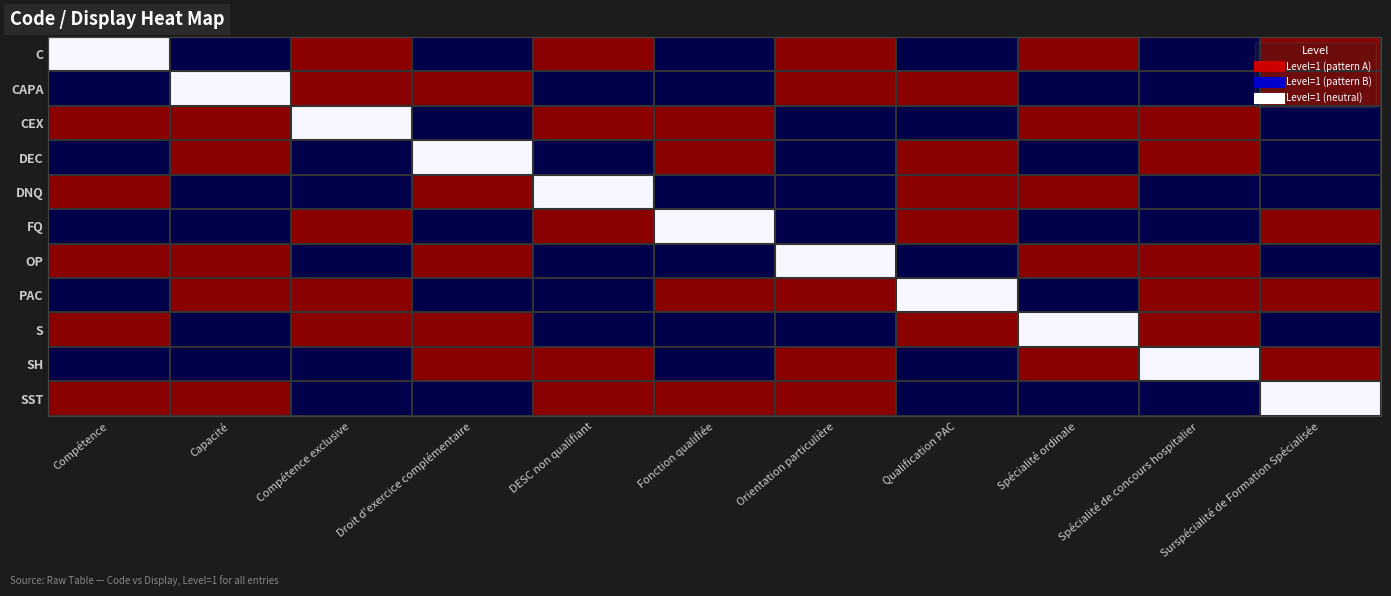

Reading left to right, extract all data points from this chart.

C: Compétence=0.5	Capacité=1.0	Compétence exclusive=0.0	Droit d'exercice complémentaire=1.0	DESC non qualifiant=0.0	Fonction qualifiée=1.0	Orientation particulière=0.0	Qualification PAC=1.0	Spécialité ordinale=0.0	Spécialité de concours hospitalier=1.0	Surspécialité de Formation Spécialisée=0.0
CAPA: Compétence=1.0	Capacité=0.5	Compétence exclusive=0.0	Droit d'exercice complémentaire=0.0	DESC non qualifiant=1.0	Fonction qualifiée=1.0	Orientation particulière=0.0	Qualification PAC=0.0	Spécialité ordinale=1.0	Spécialité de concours hospitalier=1.0	Surspécialité de Formation Spécialisée=0.0
CEX: Compétence=0.0	Capacité=0.0	Compétence exclusive=0.5	Droit d'exercice complémentaire=1.0	DESC non qualifiant=0.0	Fonction qualifiée=0.0	Orientation particulière=1.0	Qualification PAC=1.0	Spécialité ordinale=0.0	Spécialité de concours hospitalier=0.0	Surspécialité de Formation Spécialisée=1.0
DEC: Compétence=1.0	Capacité=0.0	Compétence exclusive=1.0	Droit d'exercice complémentaire=0.5	DESC non qualifiant=1.0	Fonction qualifiée=0.0	Orientation particulière=1.0	Qualification PAC=0.0	Spécialité ordinale=1.0	Spécialité de concours hospitalier=0.0	Surspécialité de Formation Spécialisée=1.0
DNQ: Compétence=0.0	Capacité=1.0	Compétence exclusive=1.0	Droit d'exercice complémentaire=0.0	DESC non qualifiant=0.5	Fonction qualifiée=1.0	Orientation particulière=1.0	Qualification PAC=0.0	Spécialité ordinale=0.0	Spécialité de concours hospitalier=1.0	Surspécialité de Formation Spécialisée=1.0
FQ: Compétence=1.0	Capacité=1.0	Compétence exclusive=0.0	Droit d'exercice complémentaire=1.0	DESC non qualifiant=0.0	Fonction qualifiée=0.5	Orientation particulière=1.0	Qualification PAC=0.0	Spécialité ordinale=1.0	Spécialité de concours hospitalier=1.0	Surspécialité de Formation Spécialisée=0.0
OP: Compétence=0.0	Capacité=0.0	Compétence exclusive=1.0	Droit d'exercice complémentaire=0.0	DESC non qualifiant=1.0	Fonction qualifiée=1.0	Orientation particulière=0.5	Qualification PAC=1.0	Spécialité ordinale=0.0	Spécialité de concours hospitalier=0.0	Surspécialité de Formation Spécialisée=1.0
PAC: Compétence=1.0	Capacité=0.0	Compétence exclusive=0.0	Droit d'exercice complémentaire=1.0	DESC non qualifiant=1.0	Fonction qualifiée=0.0	Orientation particulière=0.0	Qualification PAC=0.5	Spécialité ordinale=1.0	Spécialité de concours hospitalier=0.0	Surspécialité de Formation Spécialisée=0.0
S: Compétence=0.0	Capacité=1.0	Compétence exclusive=0.0	Droit d'exercice complémentaire=0.0	DESC non qualifiant=1.0	Fonction qualifiée=1.0	Orientation particulière=1.0	Qualification PAC=0.0	Spécialité ordinale=0.5	Spécialité de concours hospitalier=0.0	Surspécialité de Formation Spécialisée=1.0
SH: Compétence=1.0	Capacité=1.0	Compétence exclusive=1.0	Droit d'exercice complémentaire=0.0	DESC non qualifiant=0.0	Fonction qualifiée=1.0	Orientation particulière=0.0	Qualification PAC=1.0	Spécialité ordinale=0.0	Spécialité de concours hospitalier=0.5	Surspécialité de Formation Spécialisée=0.0
SST: Compétence=0.0	Capacité=0.0	Compétence exclusive=1.0	Droit d'exercice complémentaire=1.0	DESC non qualifiant=0.0	Fonction qualifiée=0.0	Orientation particulière=0.0	Qualification PAC=1.0	Spécialité ordinale=1.0	Spécialité de concours hospitalier=1.0	Surspécialité de Formation Spécialisée=0.5